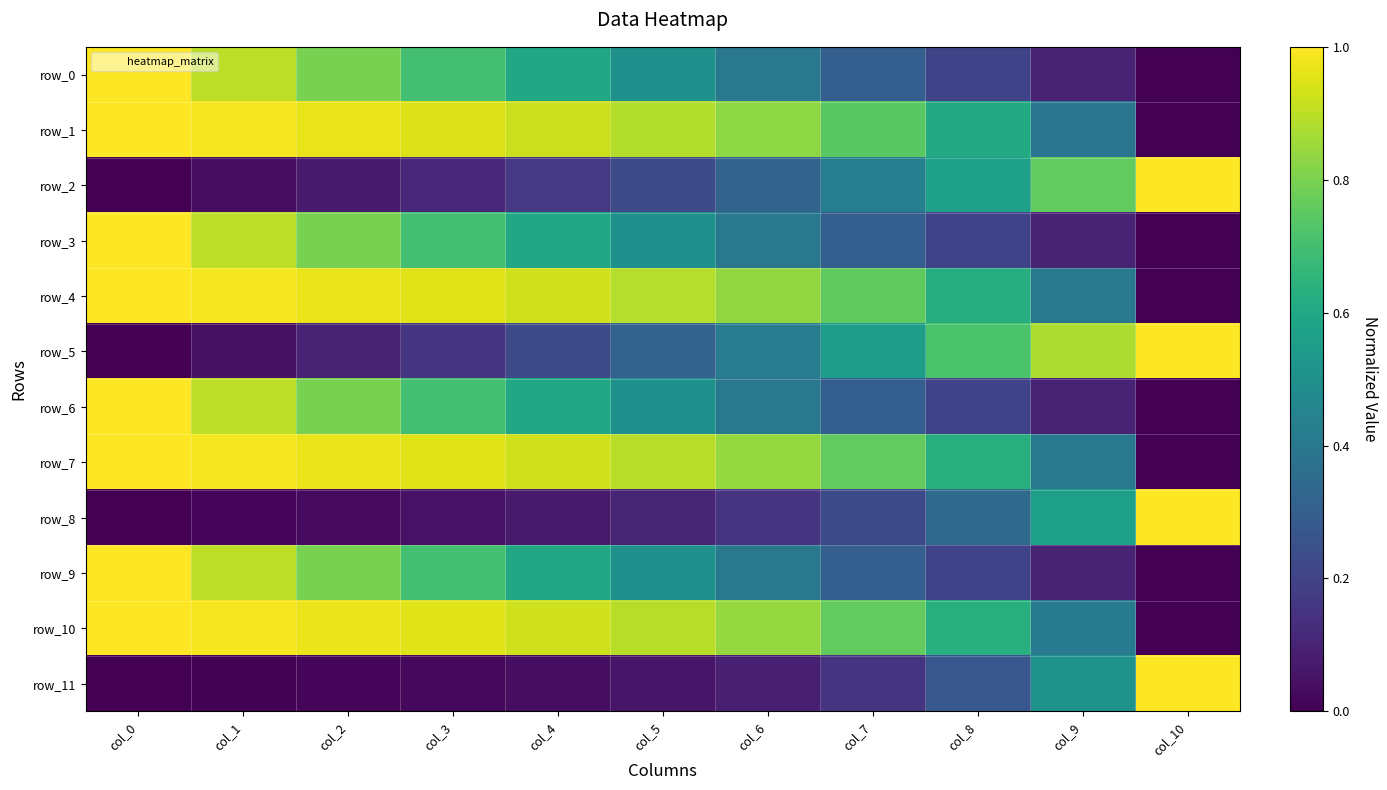

At which label does row_5 reach its peak?

col_10